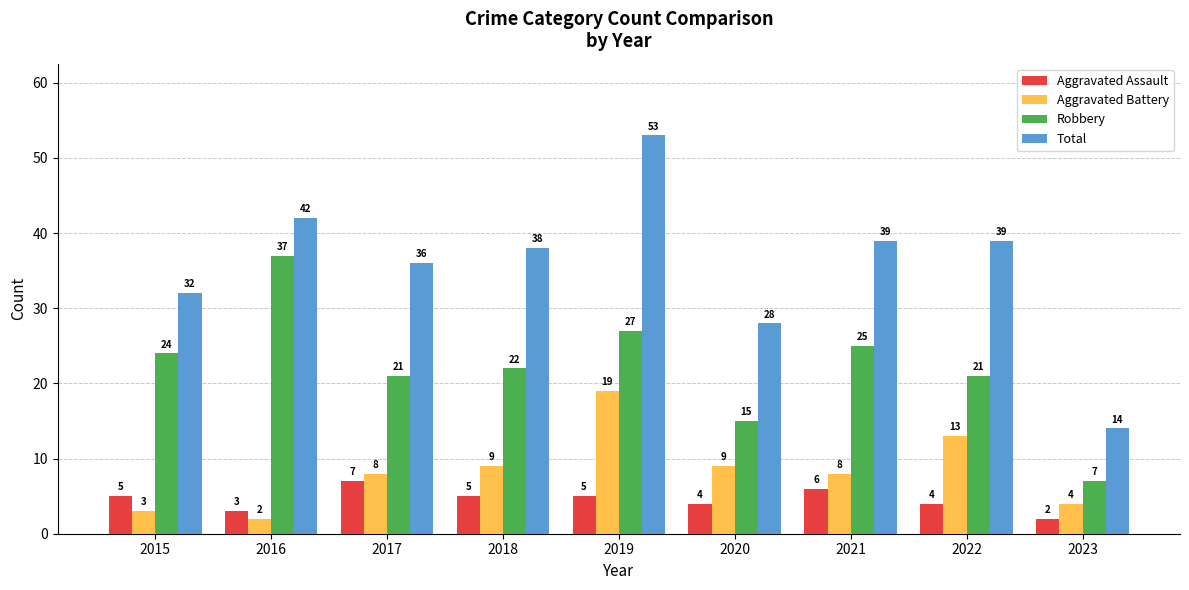

What is the lowest value of the Total series?

14